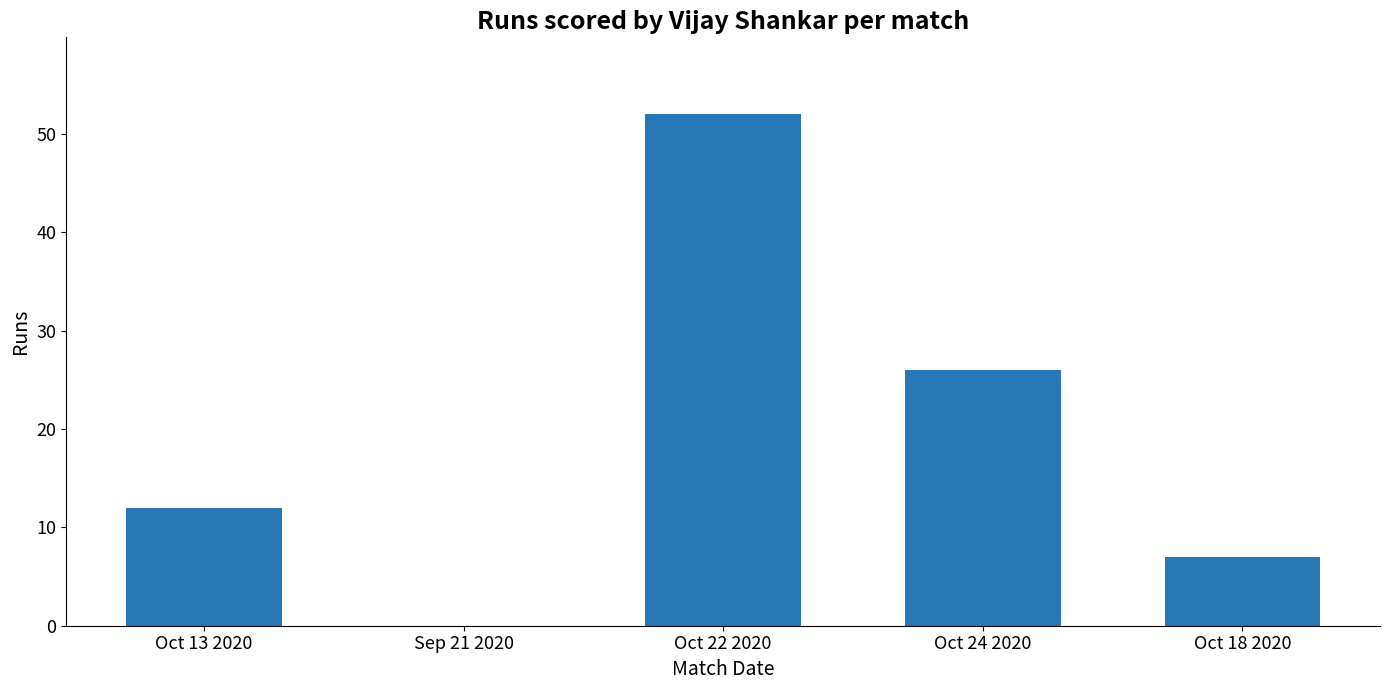

What is the average value?

19